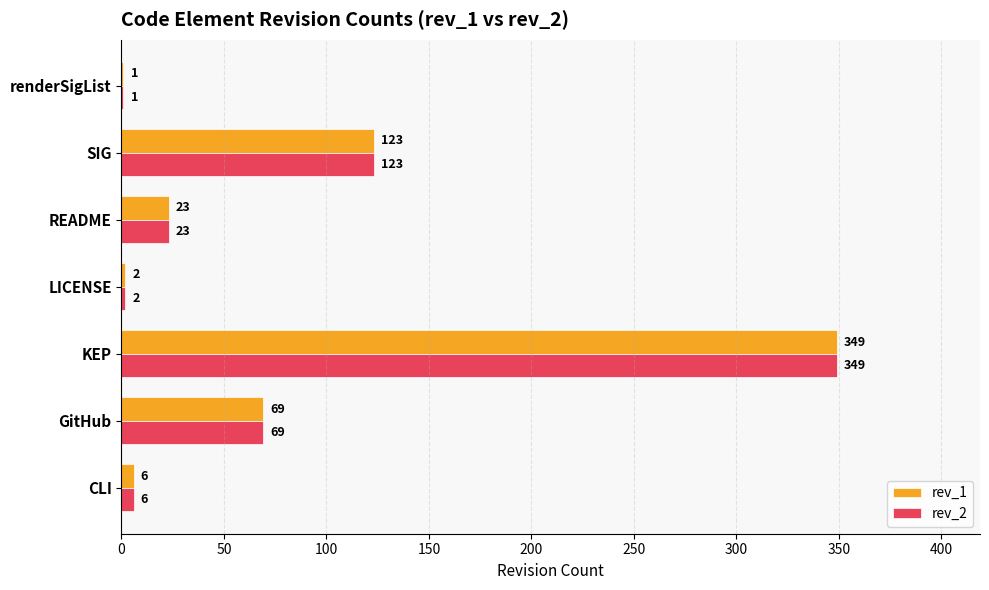

What are all the series names shown in the legend?

rev_1, rev_2